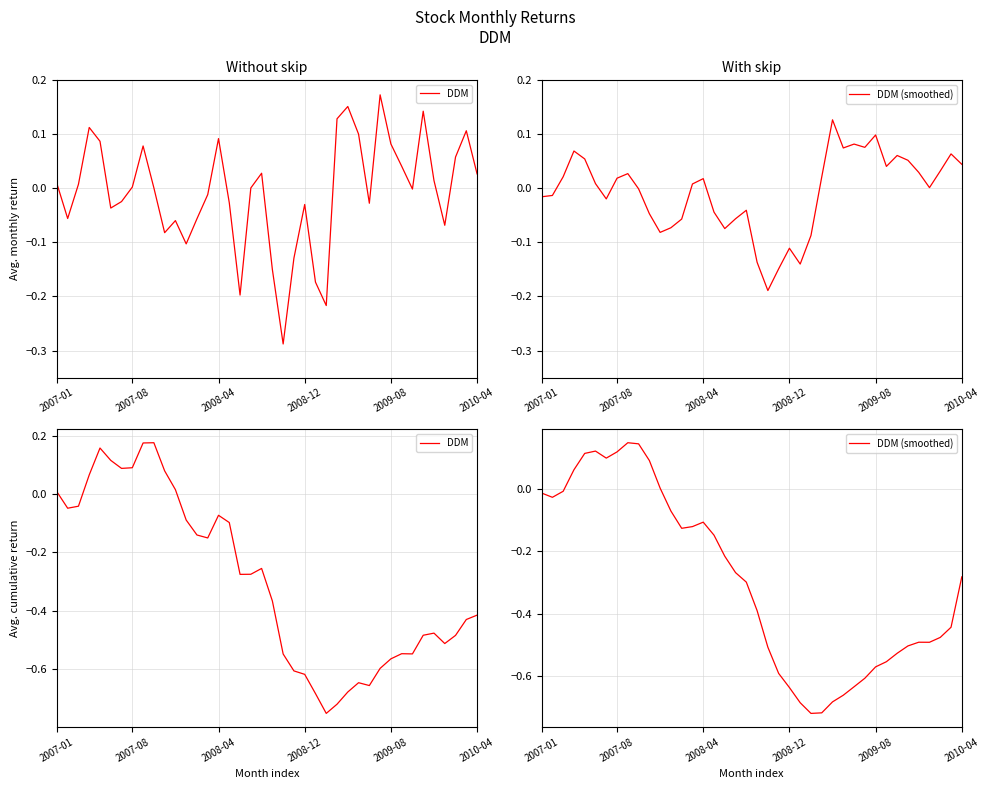

At which category does DDM (smoothed) reach its first local valley?

2007-08